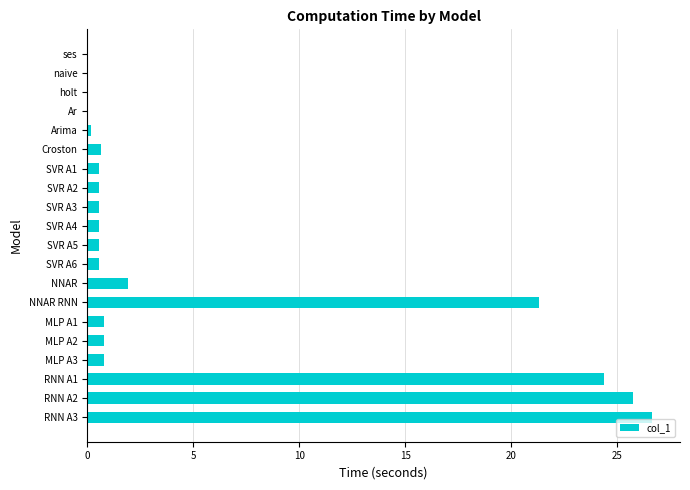

The value at naive is 0.0. True or false?

True